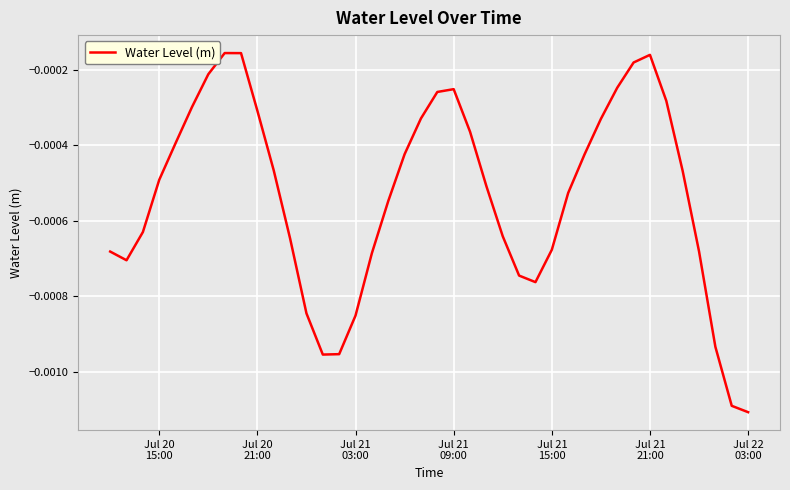

How many interior local peaks (higher than both neighbors) does the data have?

3